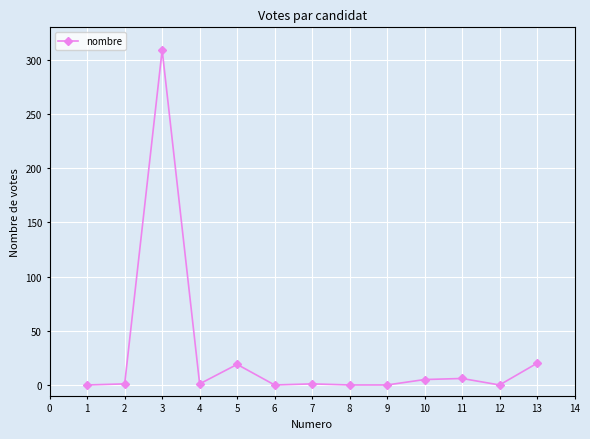

What is the average value?

28